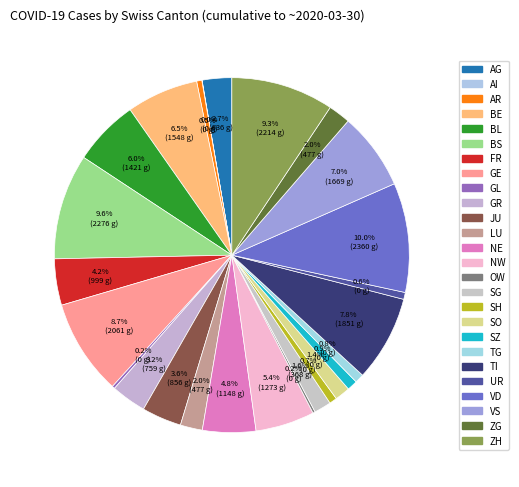

Which category has the smallest portion of the pie?

AI